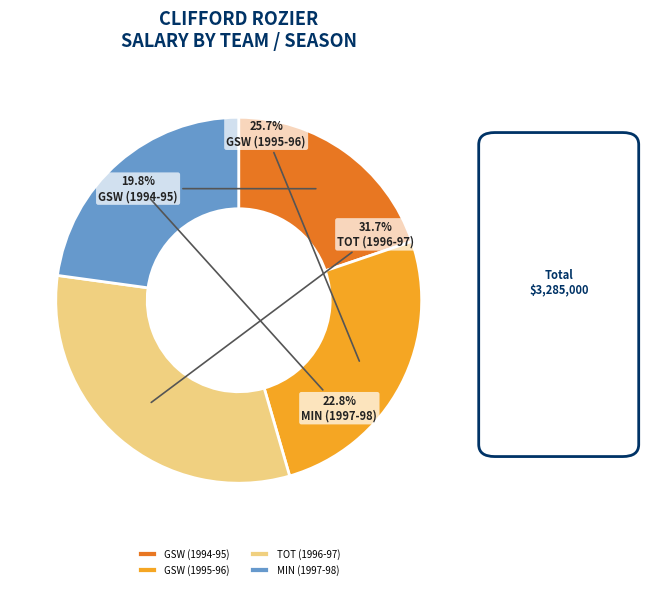

Is GSW (1994-95) the majority of the pie?

No